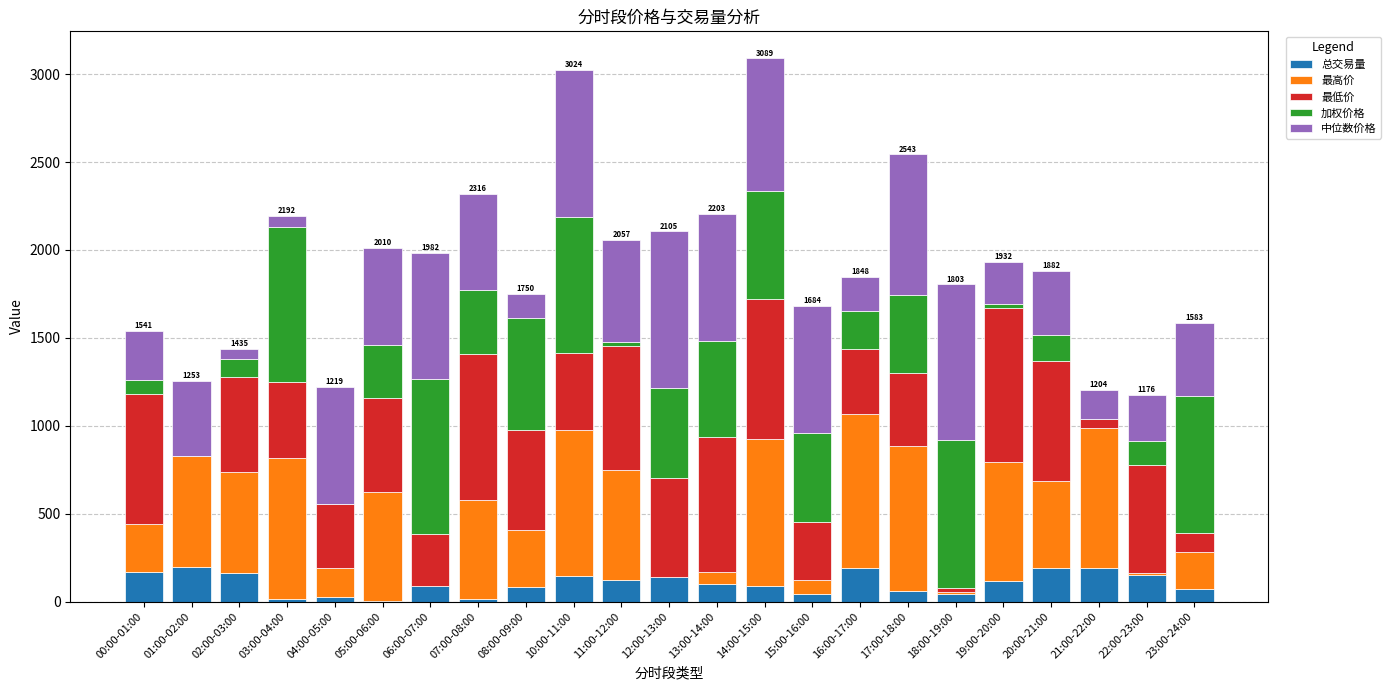

At which category is the sum across all series the highest?

14:00-15:00